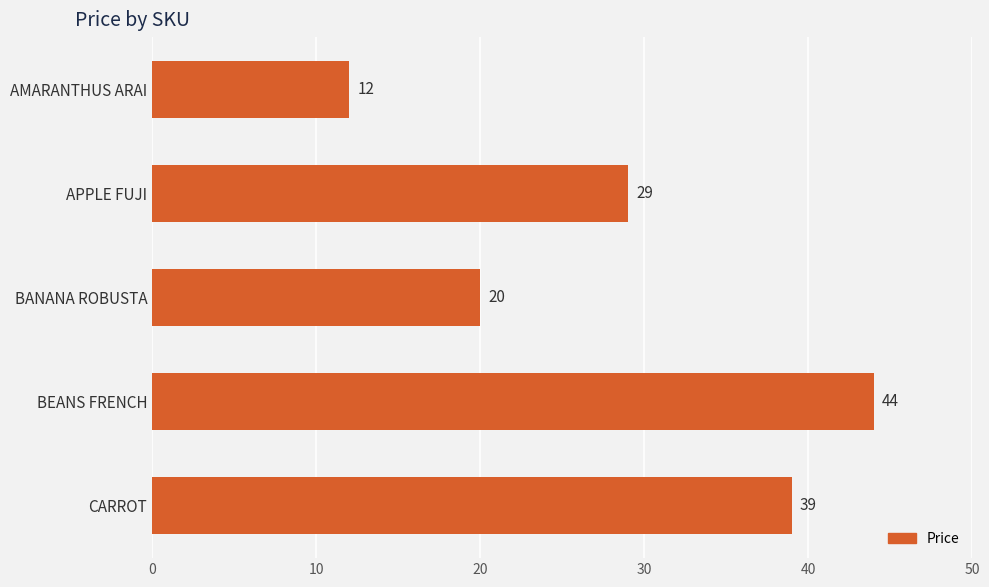

Reading top to bottom, list all the values displayed in this chart.

AMARANTHUS ARAI=12	APPLE FUJI=29	BANANA ROBUSTA=20	BEANS FRENCH=44	CARROT=39